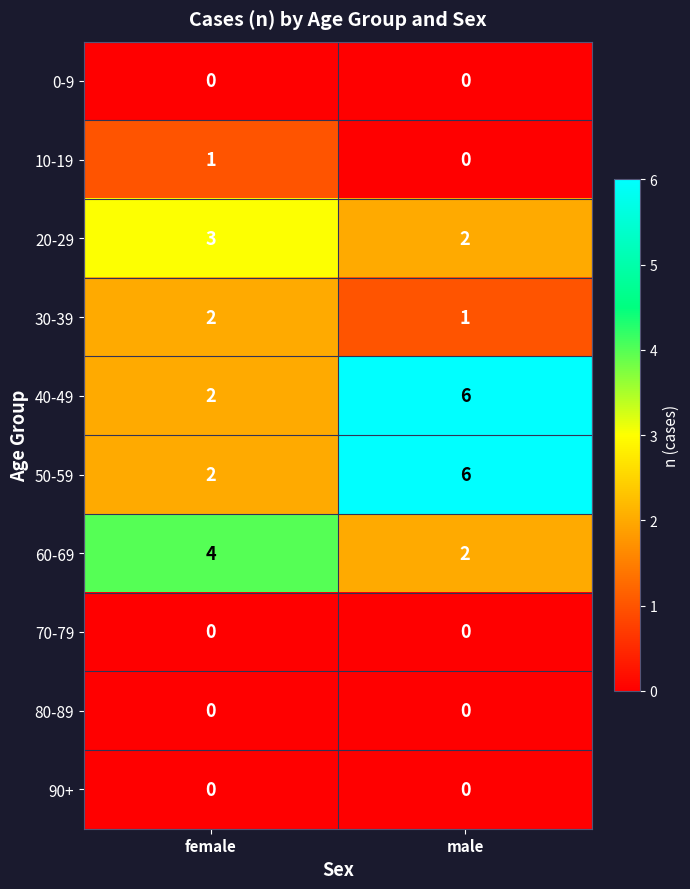

Count the number of data series in this chart.

10